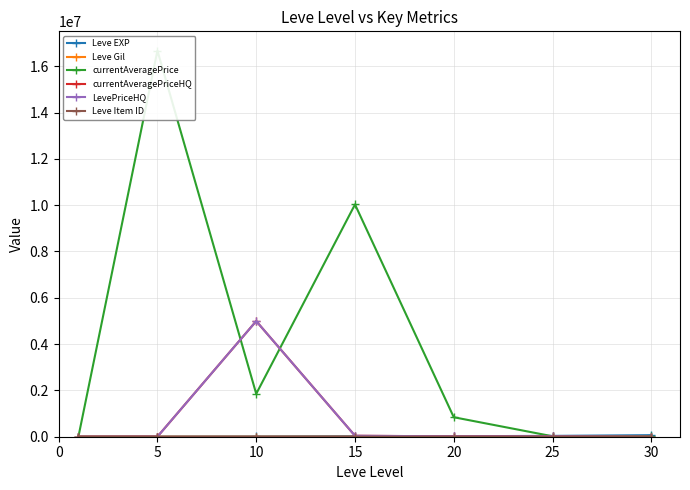

How many positive values does the currentAveragePriceHQ series have?

6